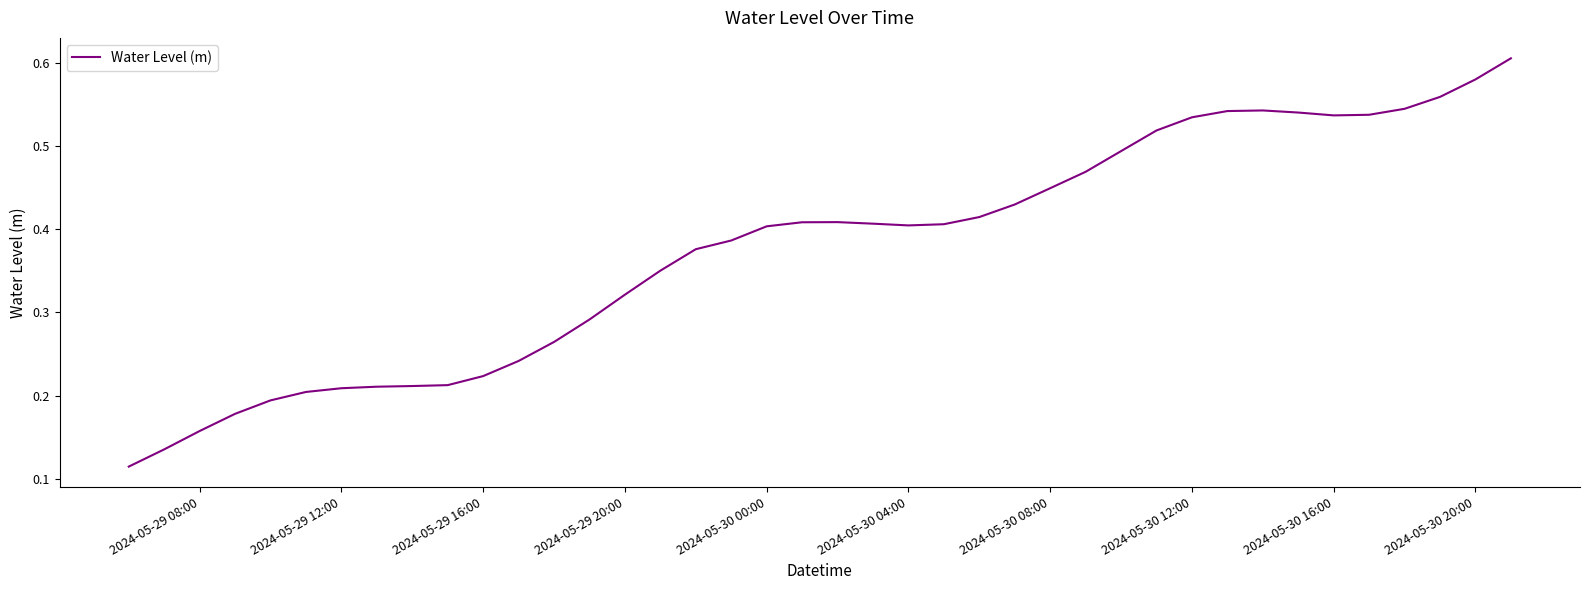

What is the maximum value shown in the chart?

0.6